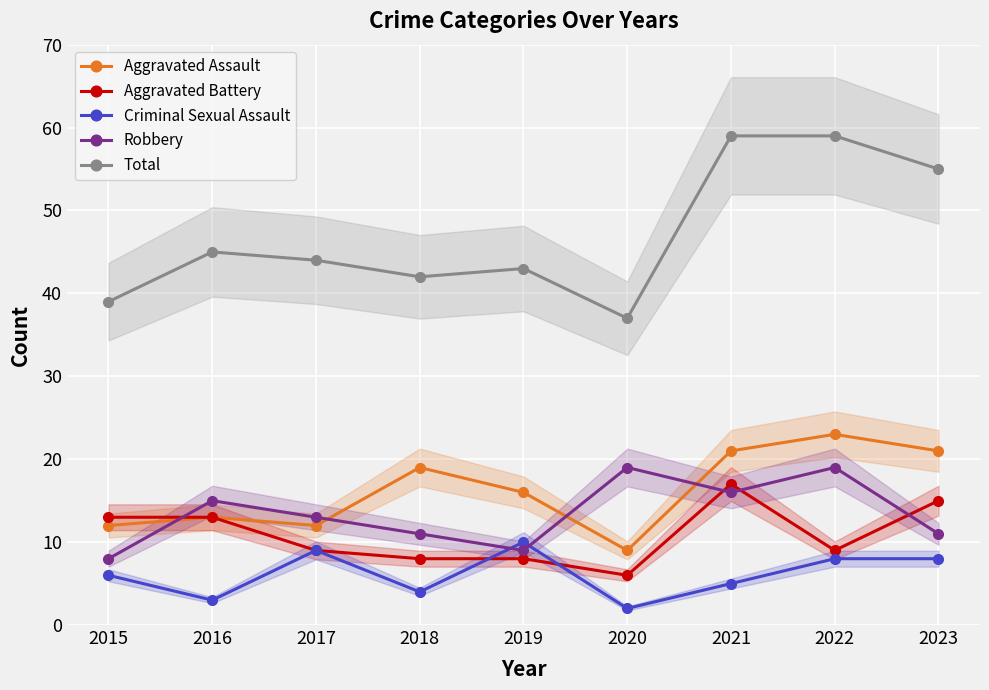

True or false: Total and Robbery intersect in this chart.

False